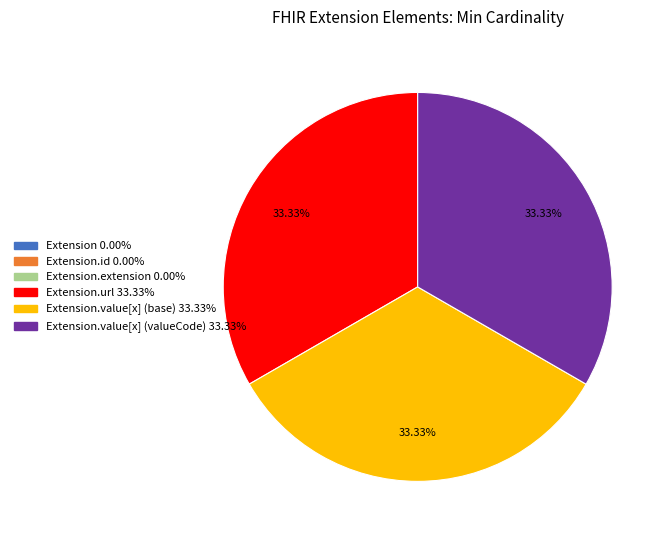

Is there a majority slice in this chart?

No